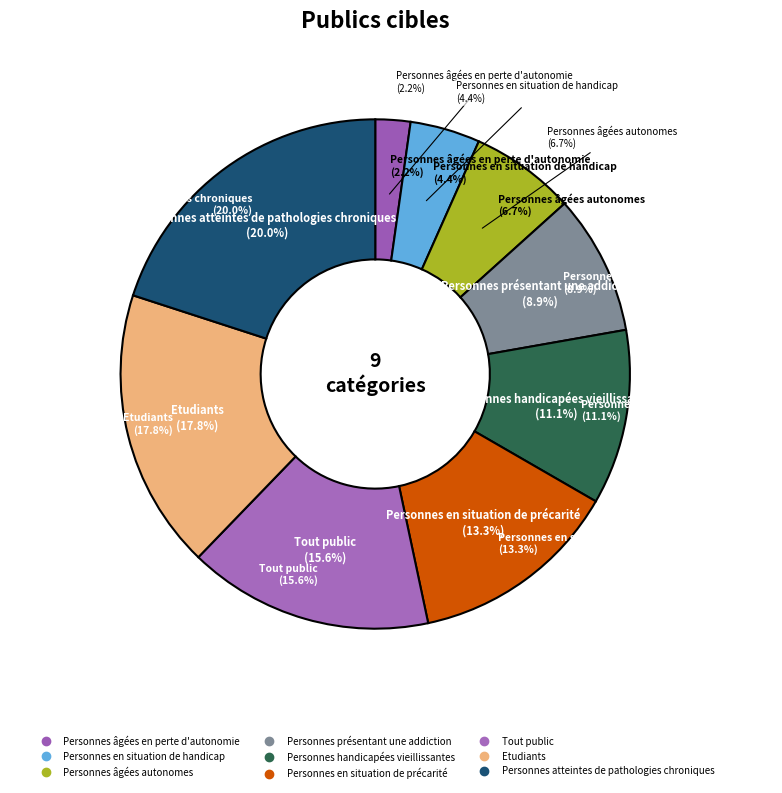

To the nearest percent, what is the average slice percentage?

11%